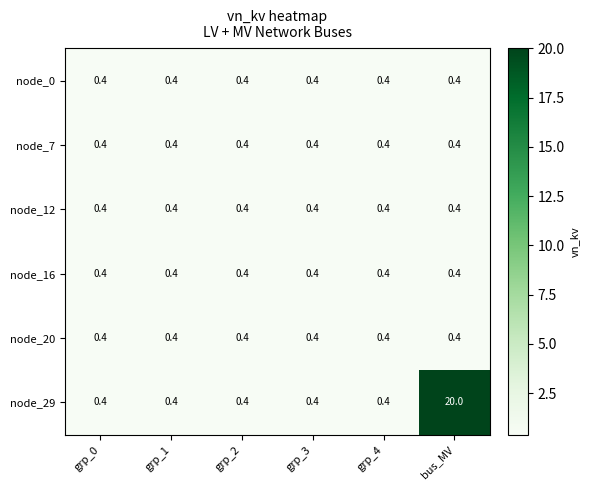

What value does the node_16 series have at grp_1?

0.4